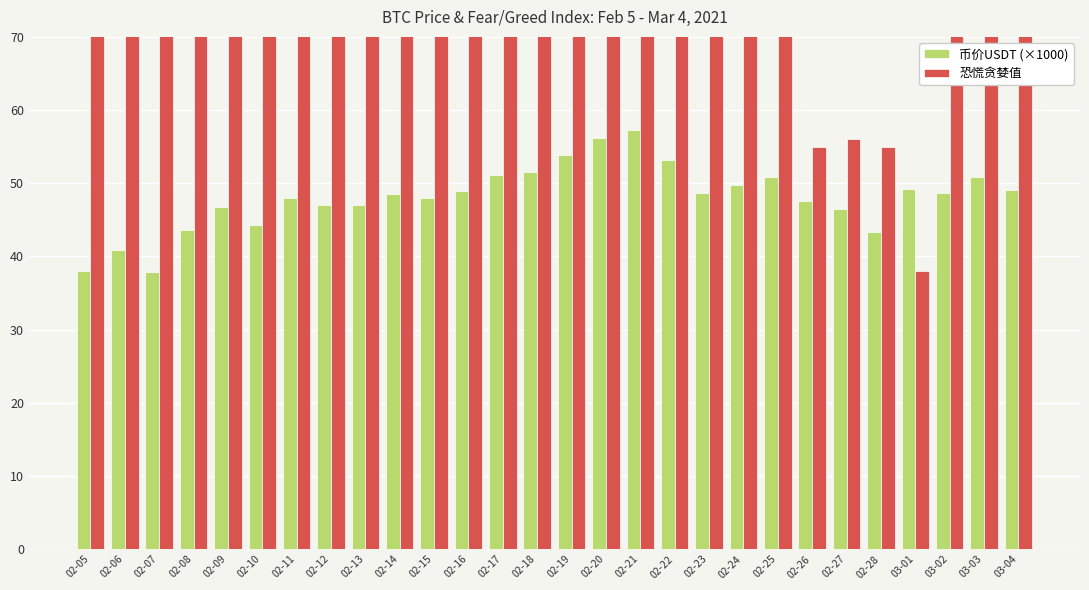

Which category has the highest value in the 恐慌贪婪值 series?

02-09